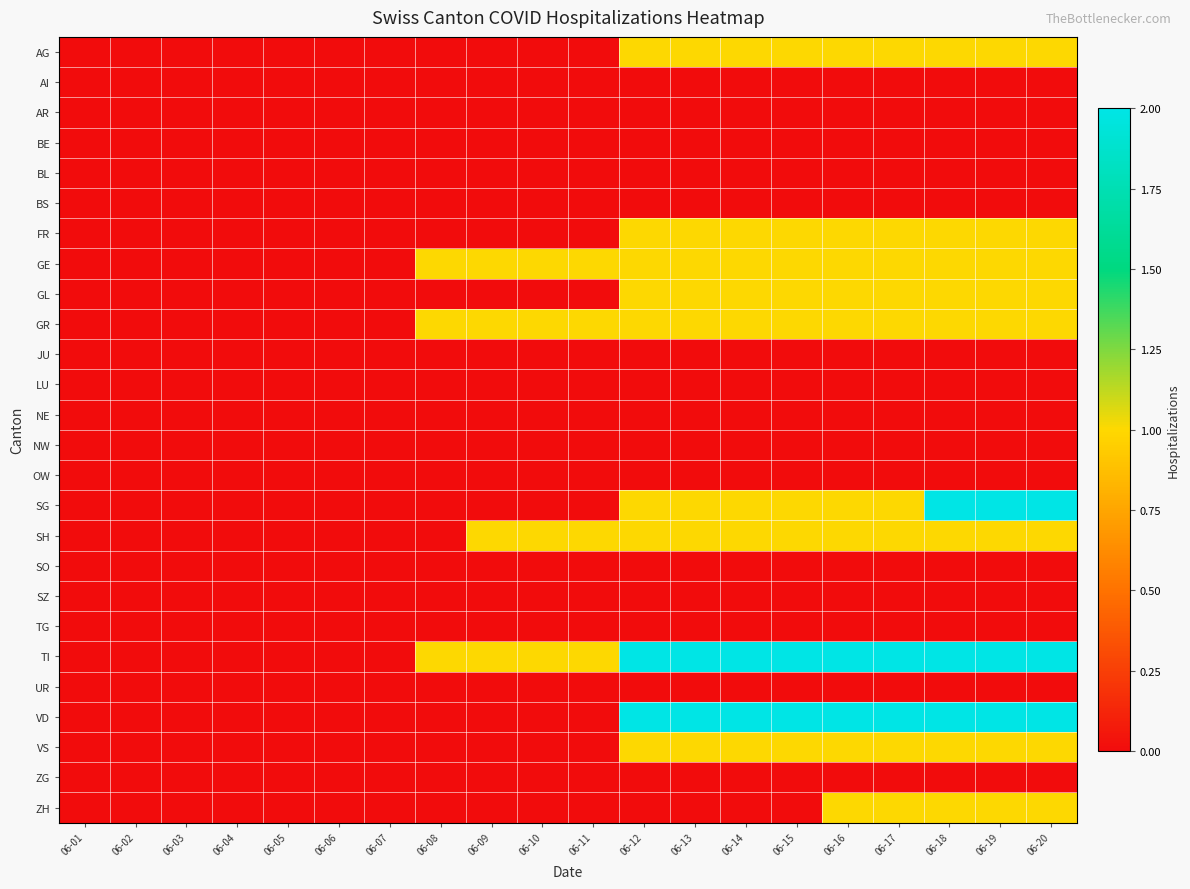

List the series in order of their peak value, highest first.

SG, TI, VD, AG, FR, GE, GL, GR, SH, VS, ZH, AI, AR, BE, BL, BS, JU, LU, NE, NW, OW, SO, SZ, TG, UR, ZG